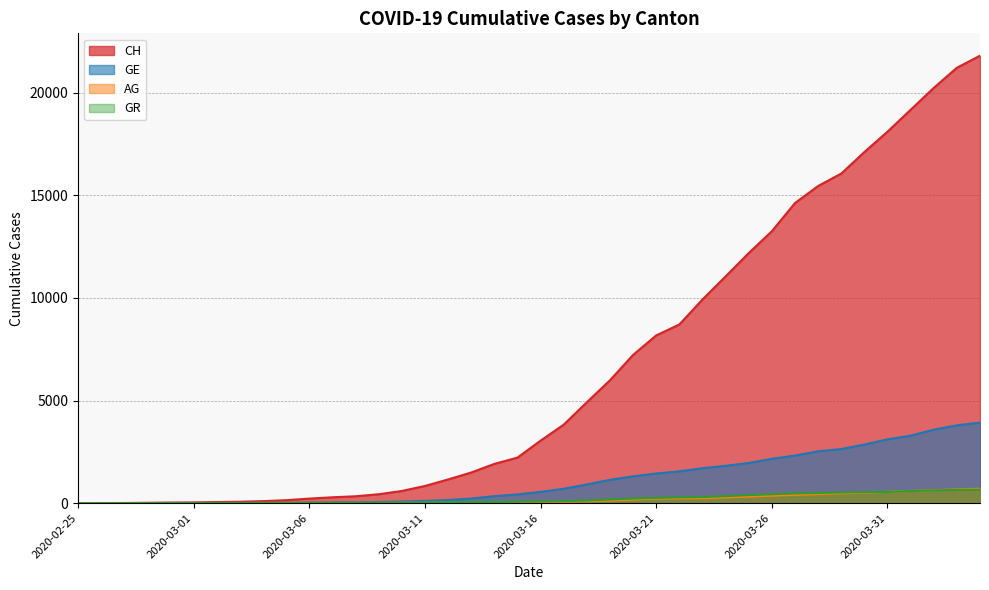

What are all the series names shown in the legend?

CH, GE, AG, GR